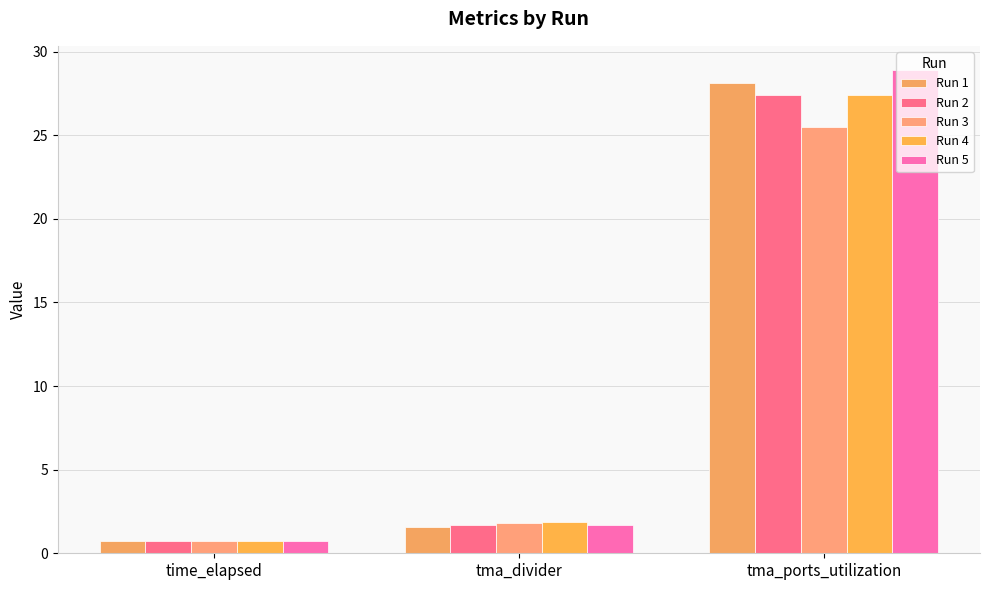

Between time_elapsed and tma_ports_utilization, which is larger?

tma_ports_utilization